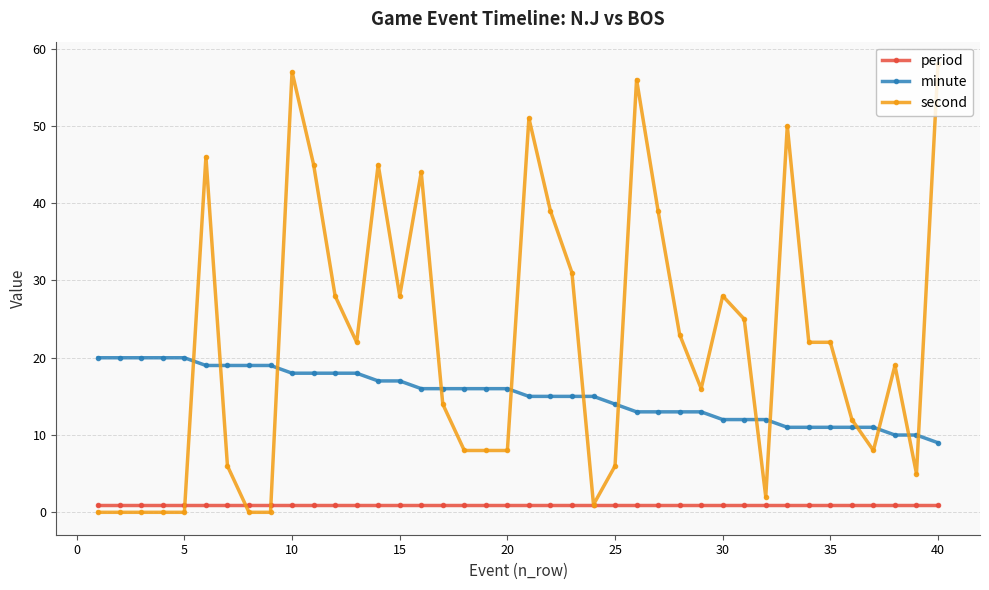

Which series has the largest total across all categories?

second